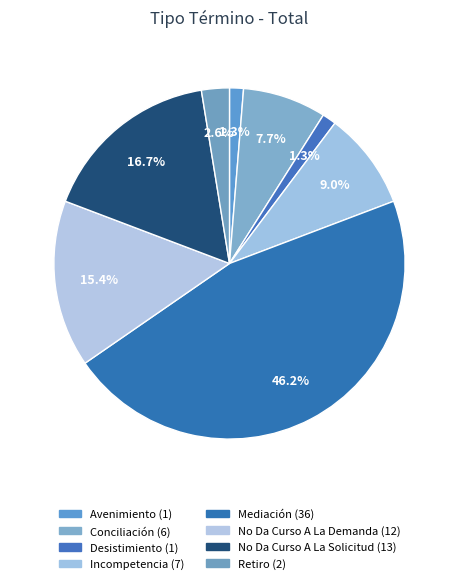

Which slice is the smallest?

Avenimiento